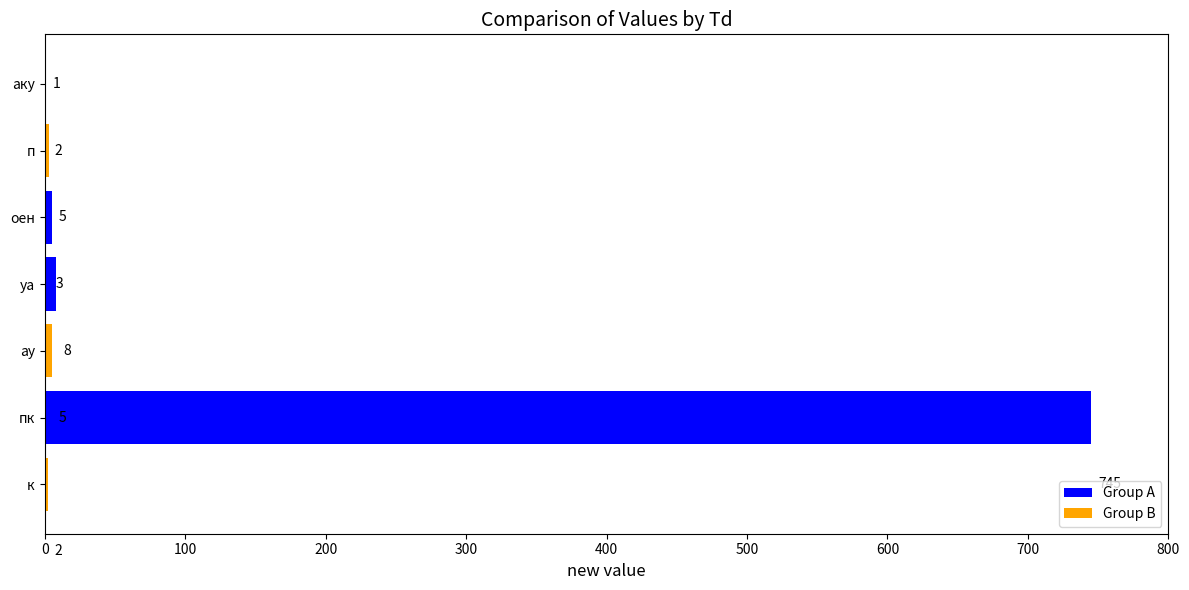

Does the chart contain any negative values?

No